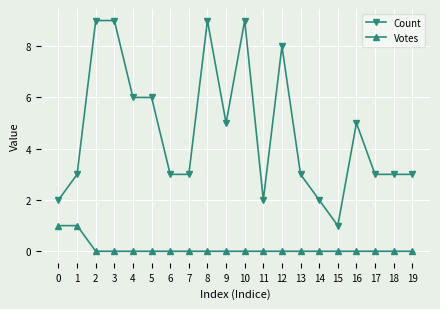

List the series in order of their peak value, highest first.

Count, Votes